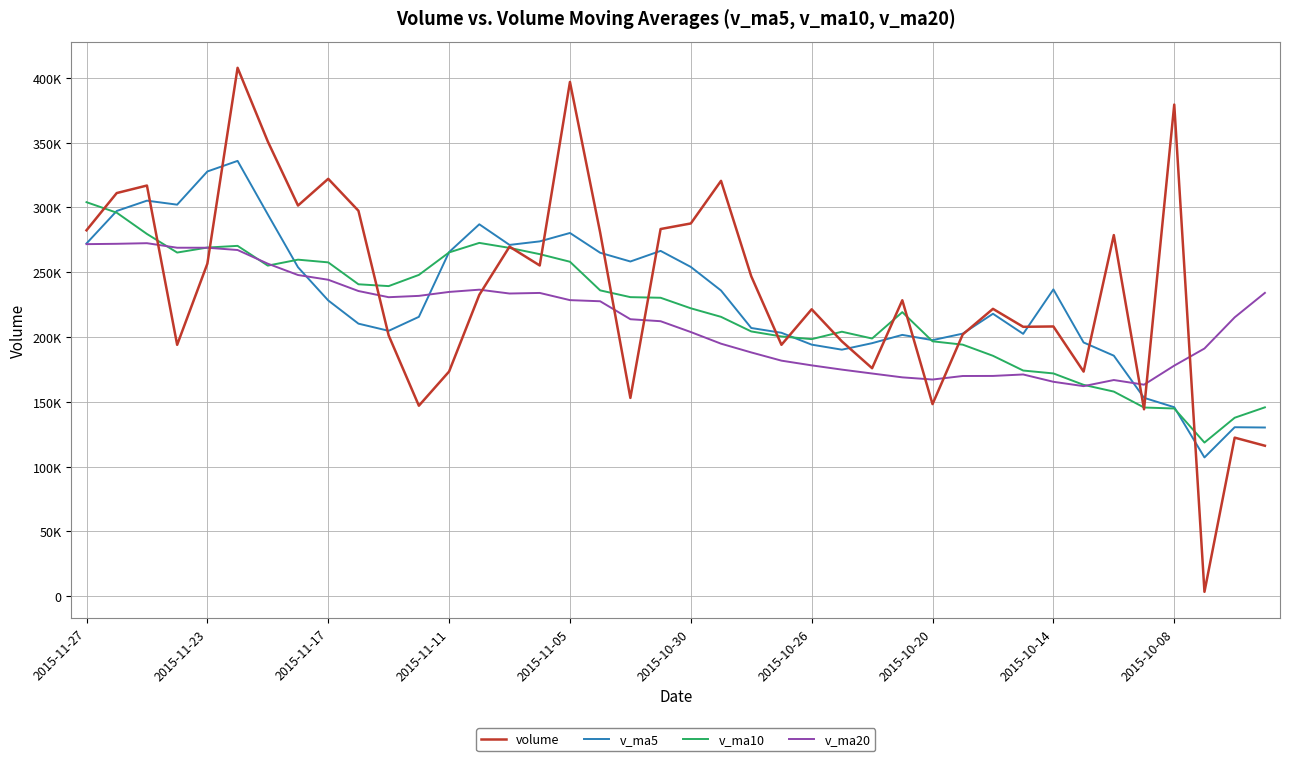

What are all the series names shown in the legend?

volume, v_ma5, v_ma10, v_ma20